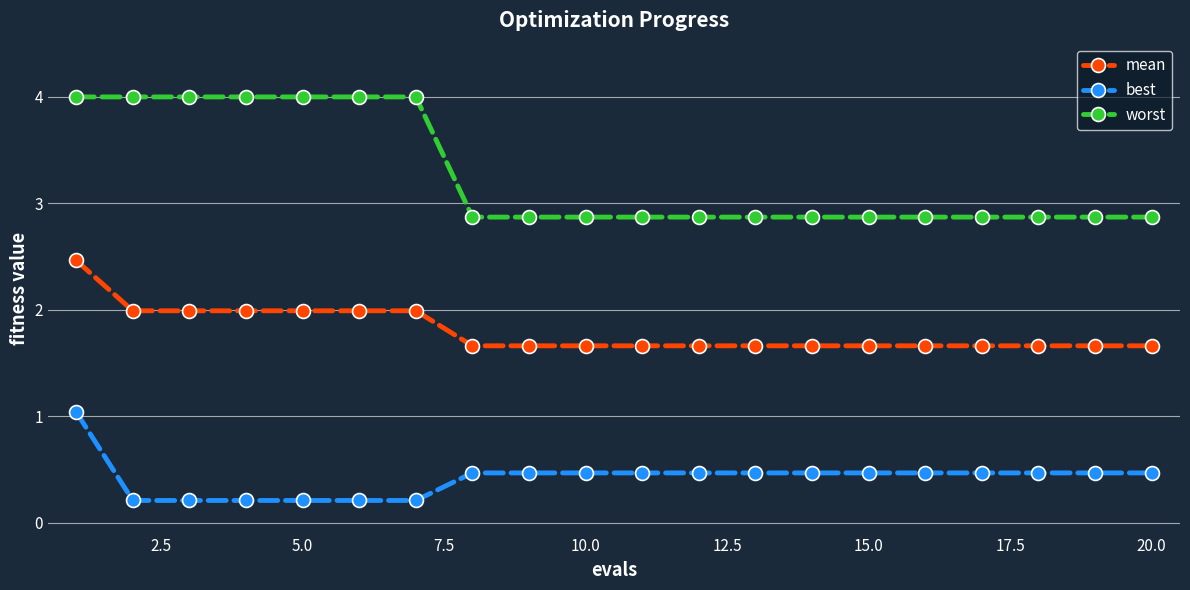

What is the sum of all worst values?

65.3